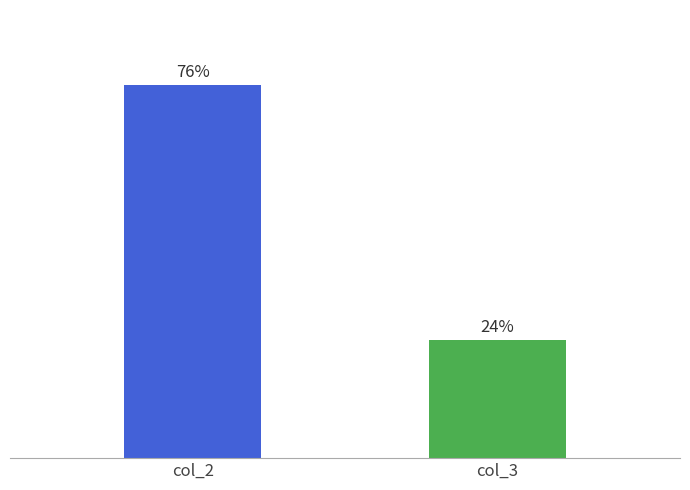

How many values are between 24 and 76?

2